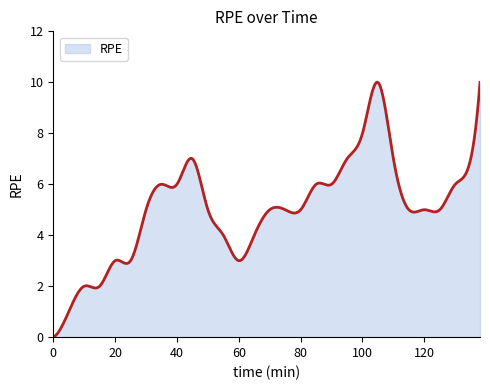

What is the difference between the maximum and minimum values?

10.0